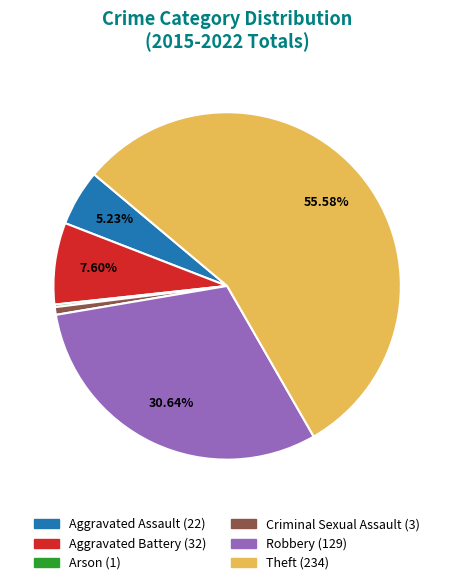

Is Theft the majority of the pie?

Yes